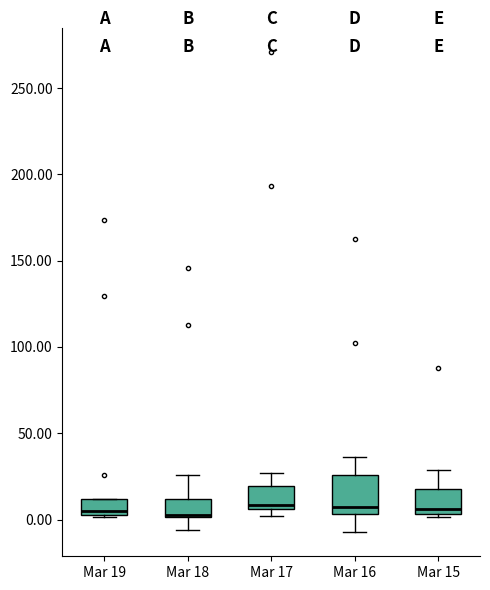

Comparing the boxes themselves (not the whiskers), which one is the tallest?

Mar 16